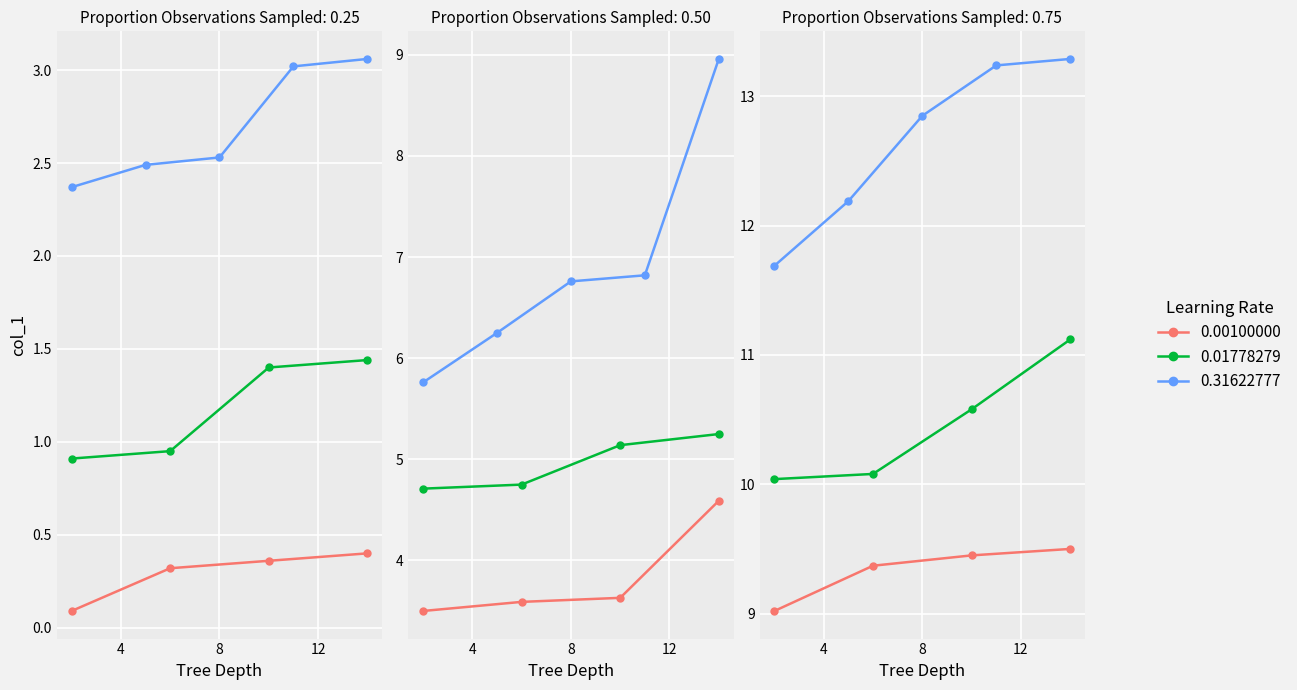

What is the value of the 29th point from the left?

9.4